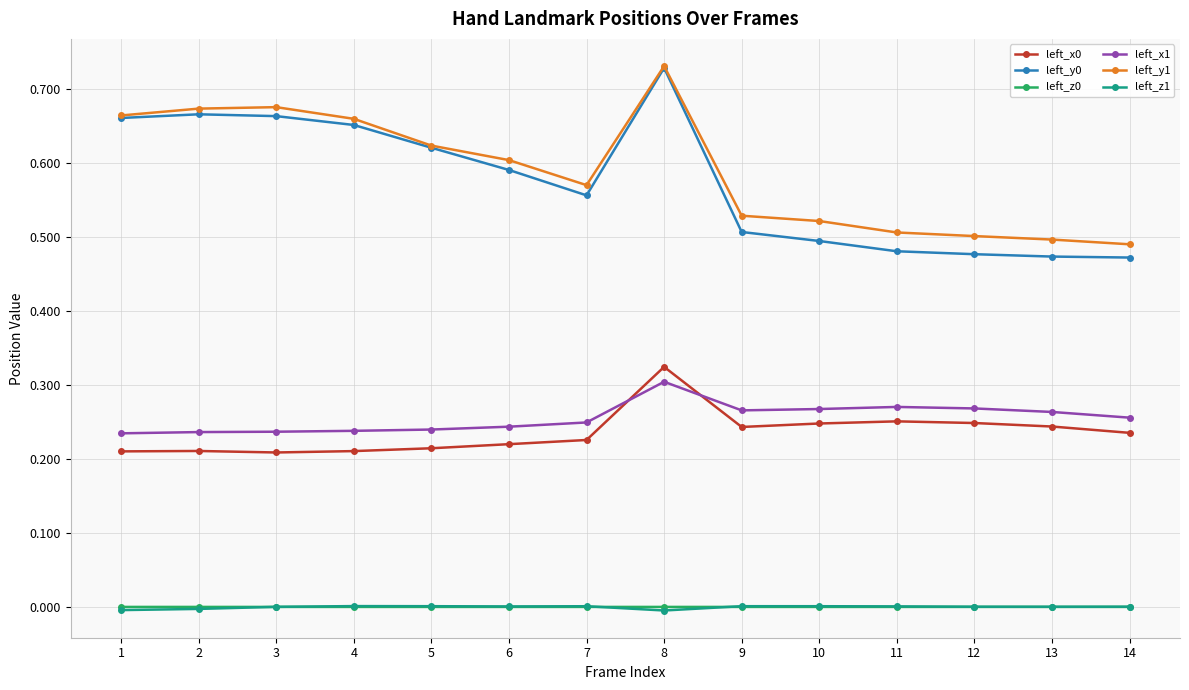

Which series has the largest total across all categories?

left_y1